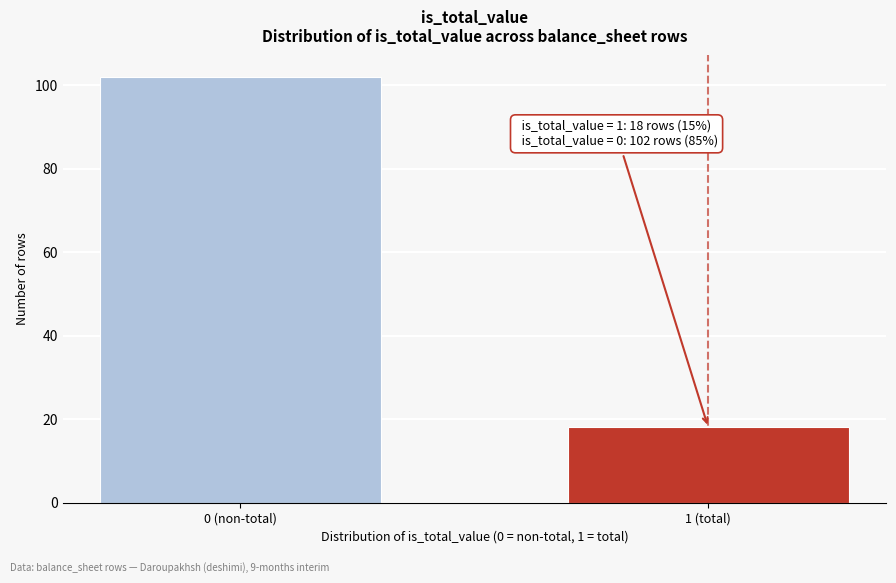

Reading left to right, transcribe all the data shown in this chart.

102	18